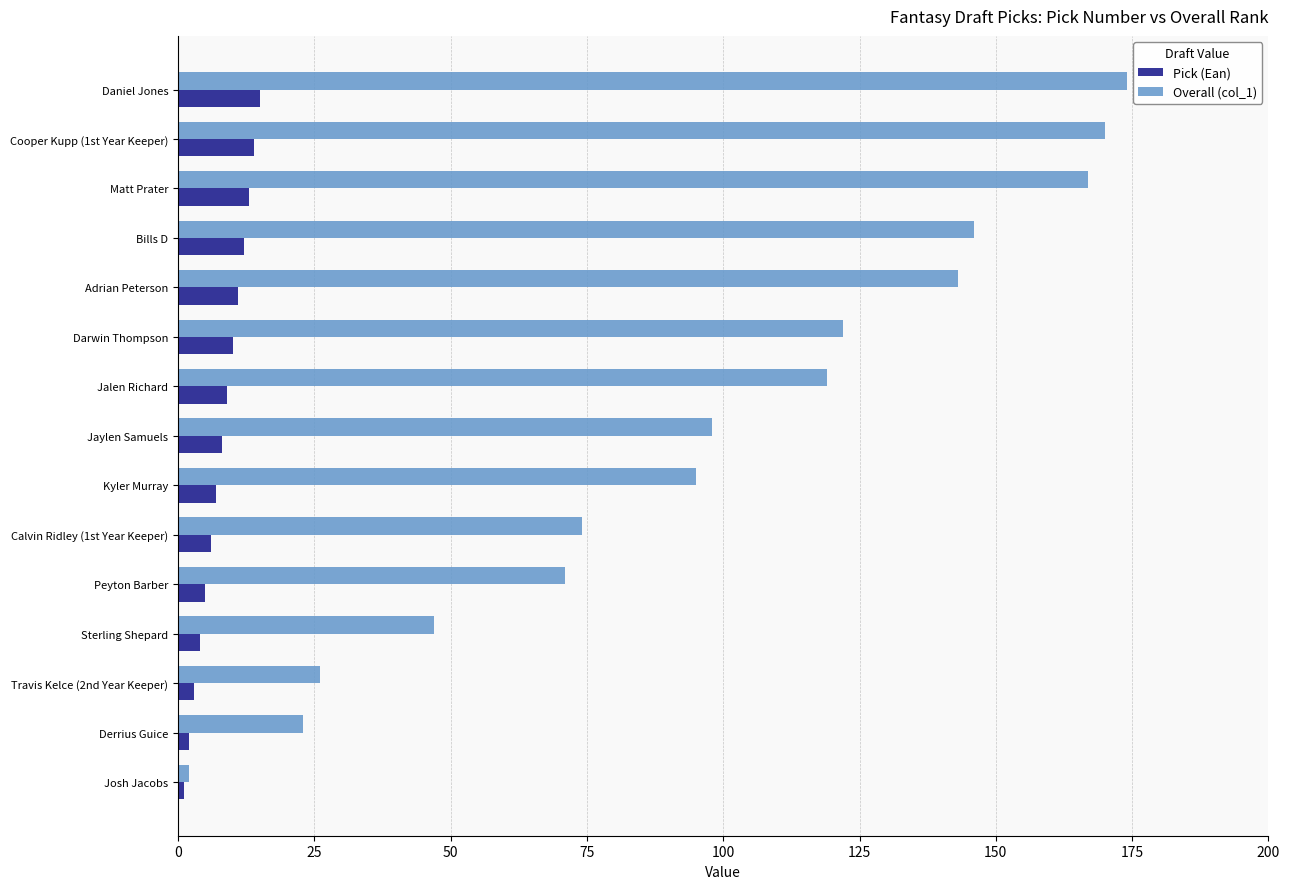

What is the greatest value displayed?

174